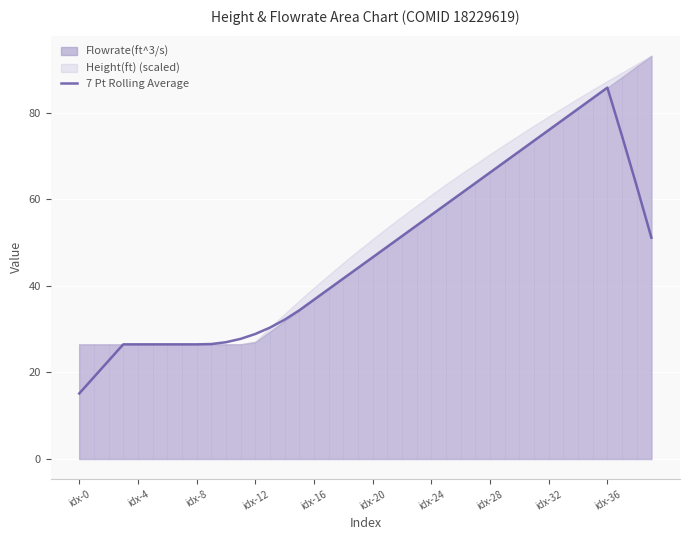

How many lines are shown in the chart?

1